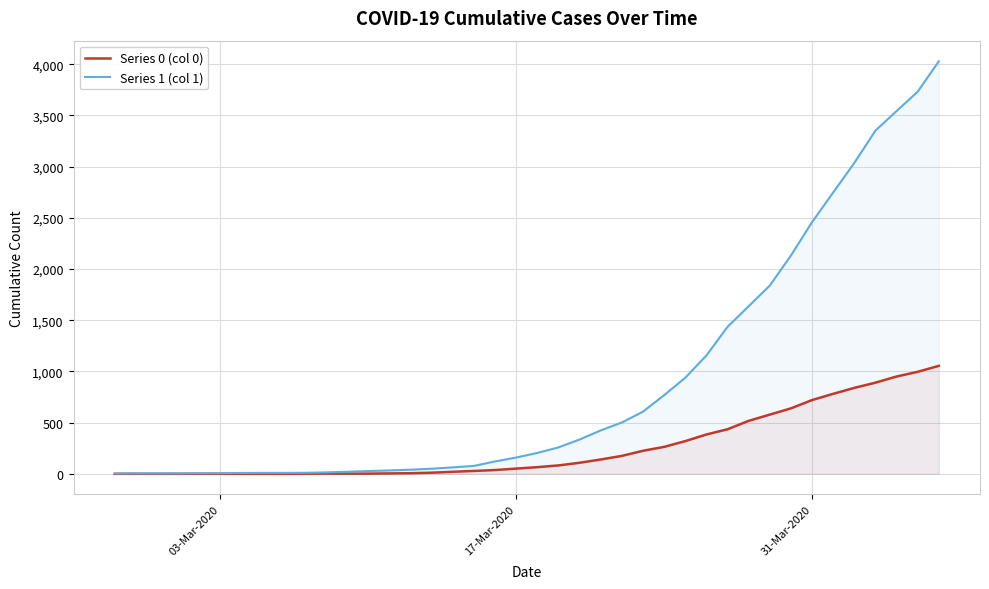

Which series has the largest range (max minus min)?

Series 1 (col 1)